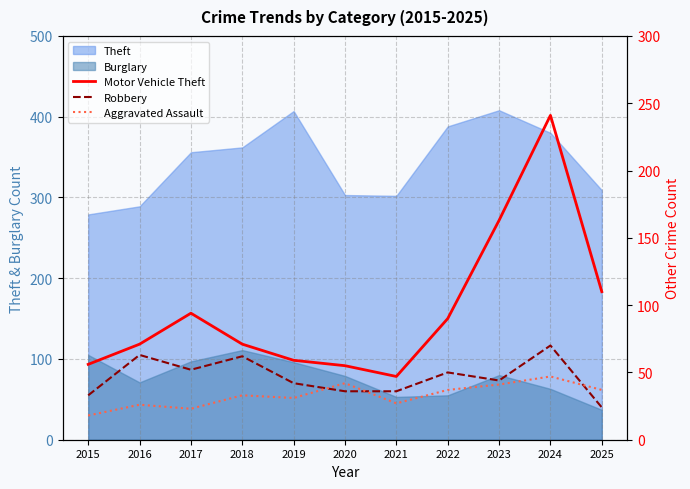

Which label corresponds to the smallest value in the chart?

2015